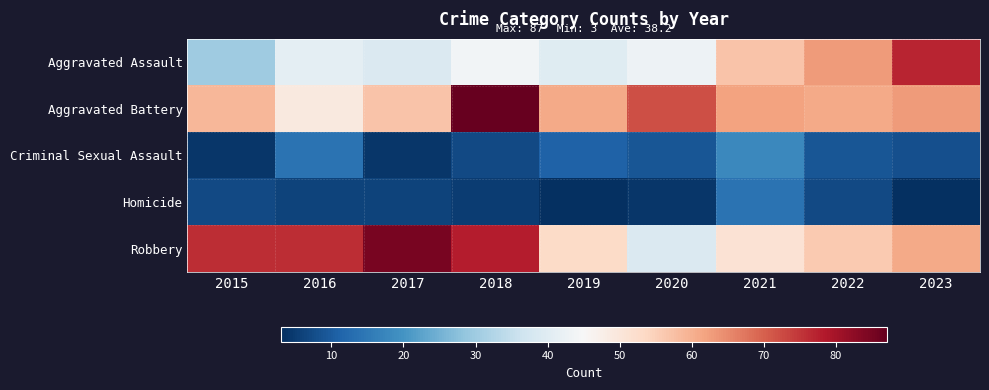

Which has a higher value, 2018 or 2015?

2018